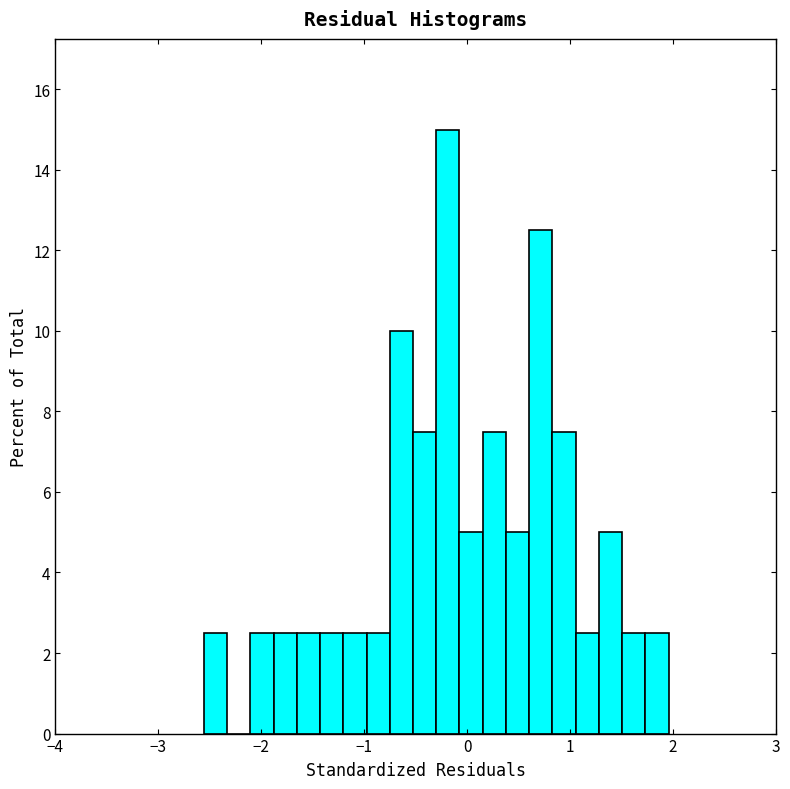

Around what value on the x-axis is the tallest bar? Give the approximate position of its centre, as read against the axis.

-0.2